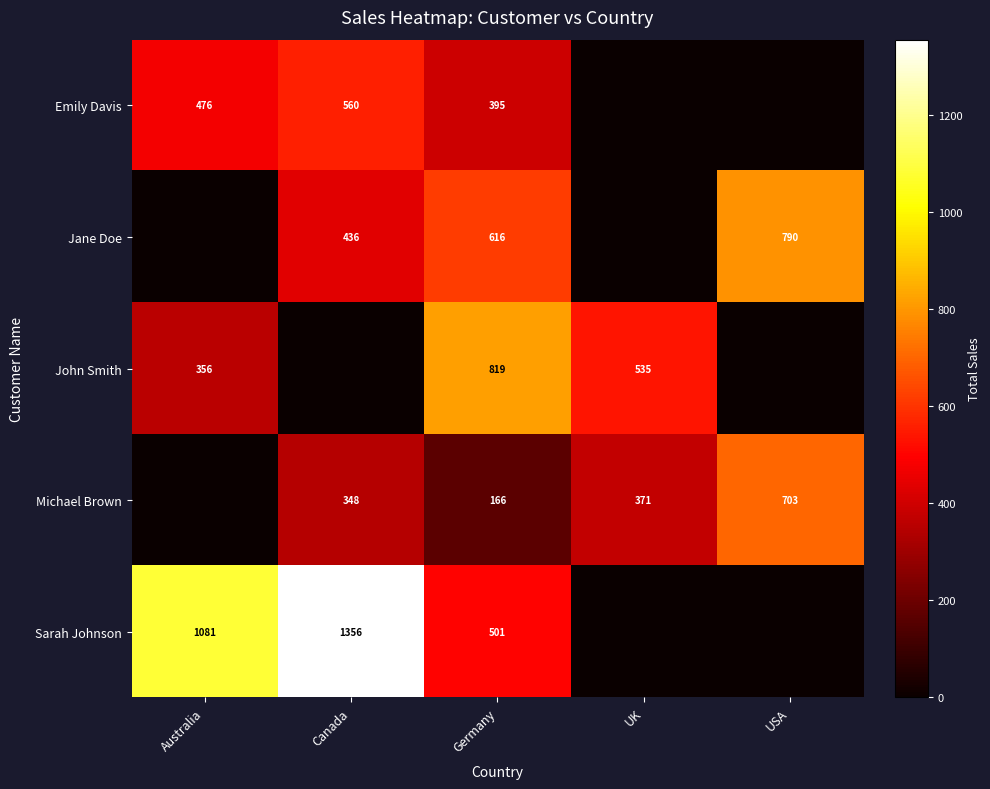

At how many categories does at least one series exceed 45?

5